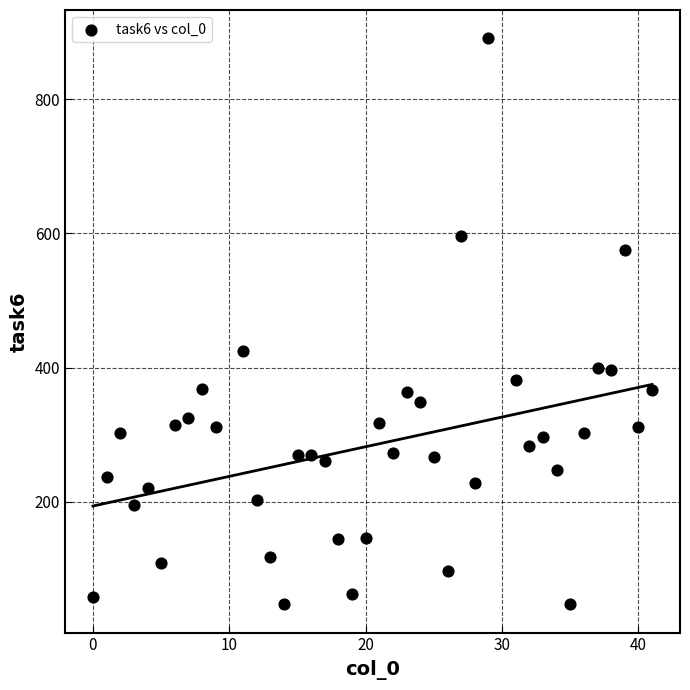

What Y value in the scatter plot is closest to 469?

425